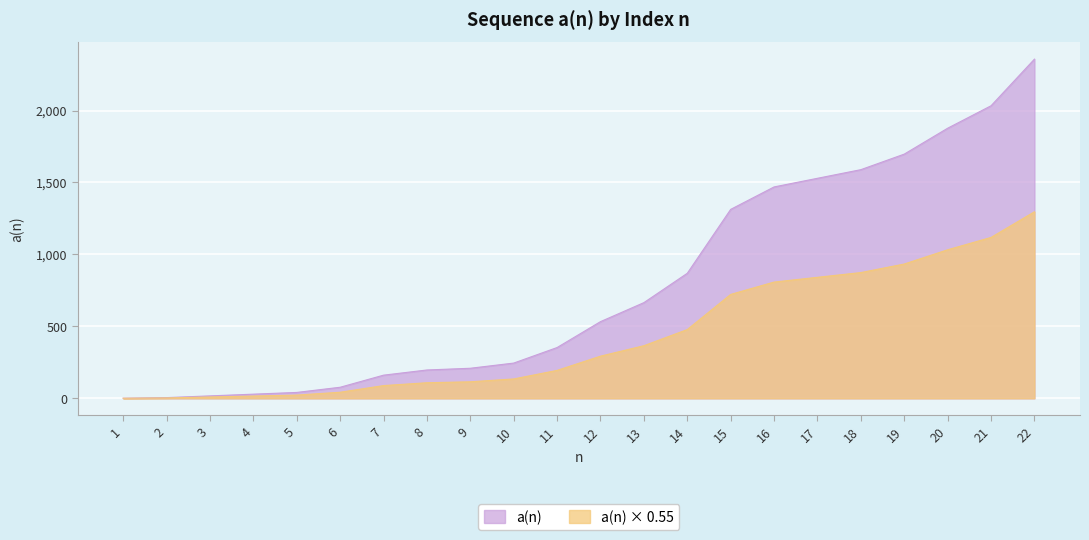

List the labels in order of value, largest first.

22, 21, 20, 19, 18, 17, 16, 15, 14, 13, 12, 11, 10, 9, 8, 7, 6, 5, 4, 3, 2, 1